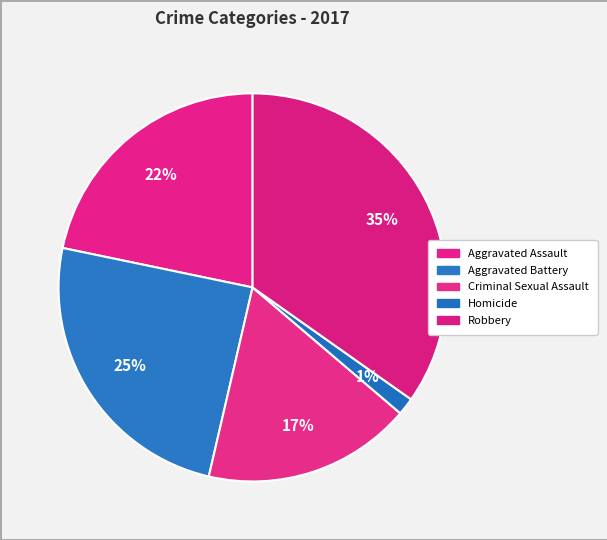

Is Aggravated Battery the majority of the pie?

No